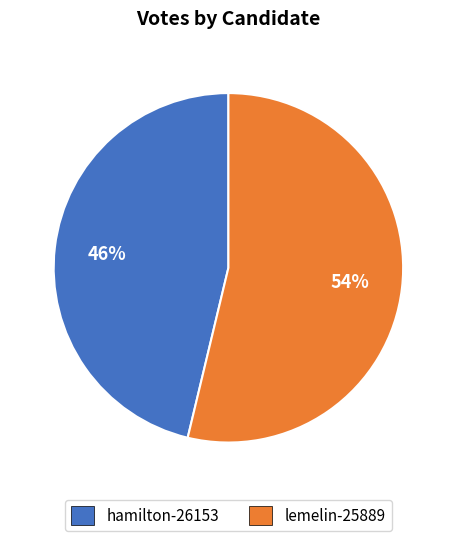

Combined, do hamilton-26153 and lemelin-25889 account for over 50%?

Yes